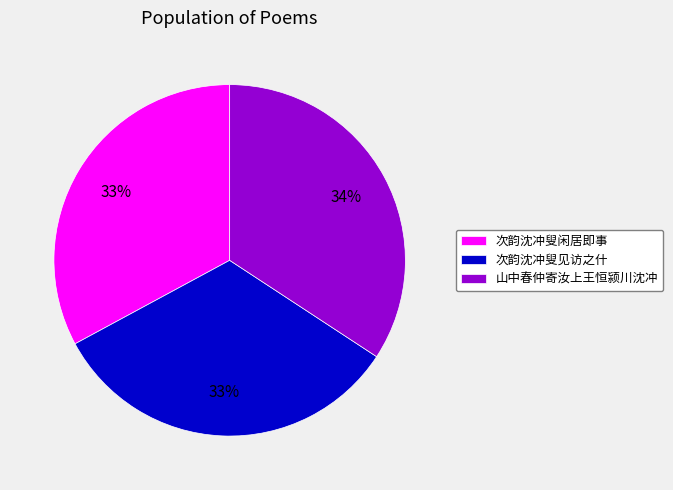

Is the sum of 山中春仲寄汝上王恒颍川沈冲 and 次韵沈冲叟闲居即事 greater than half?

Yes